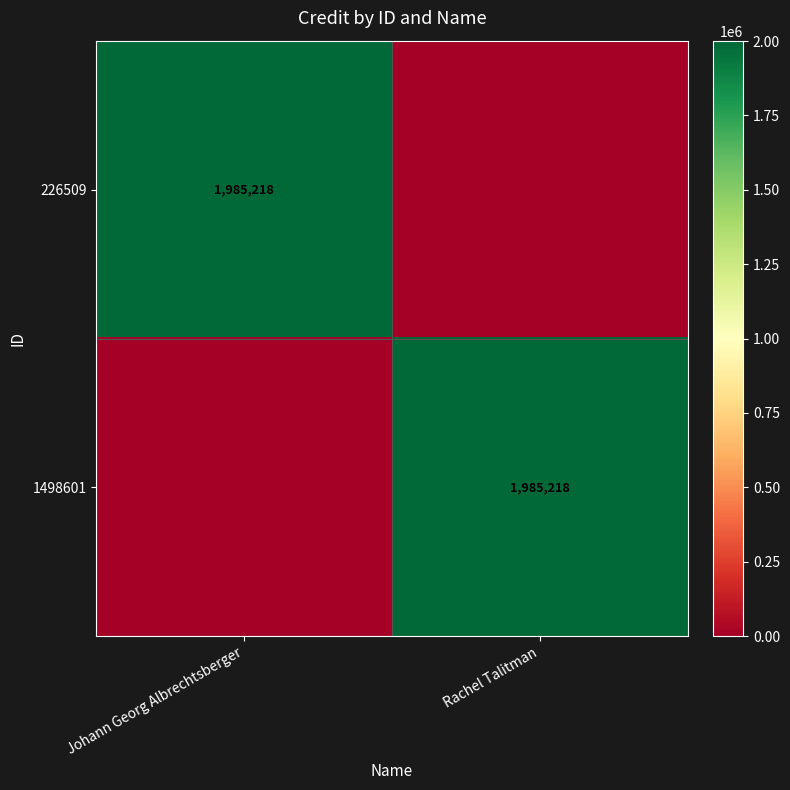

True or false: 1498601 has a value of 1985218 at Rachel Talitman.

True